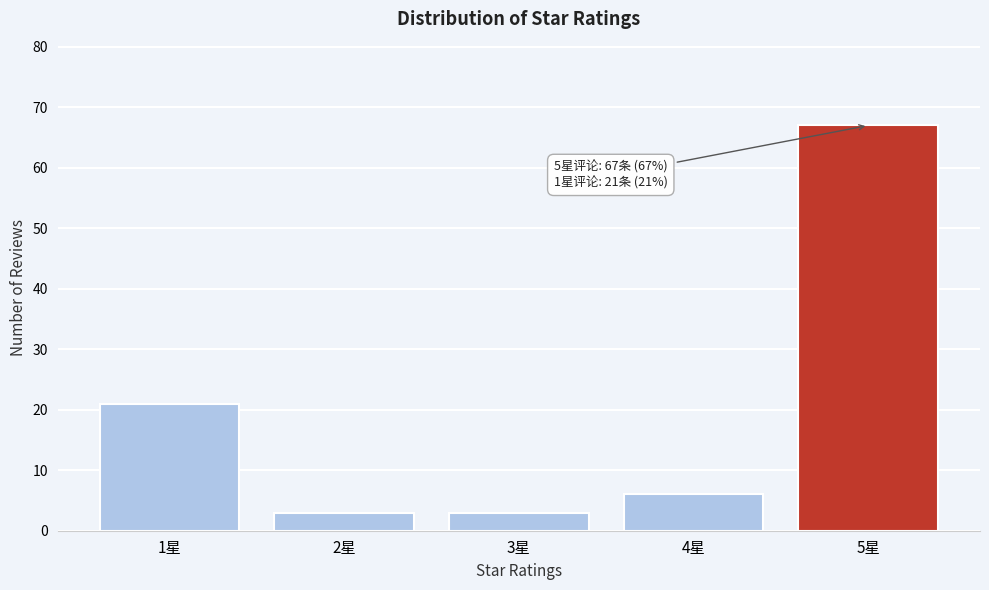

Which range on the x-axis has the tallest bar?

4.5 to 5.5